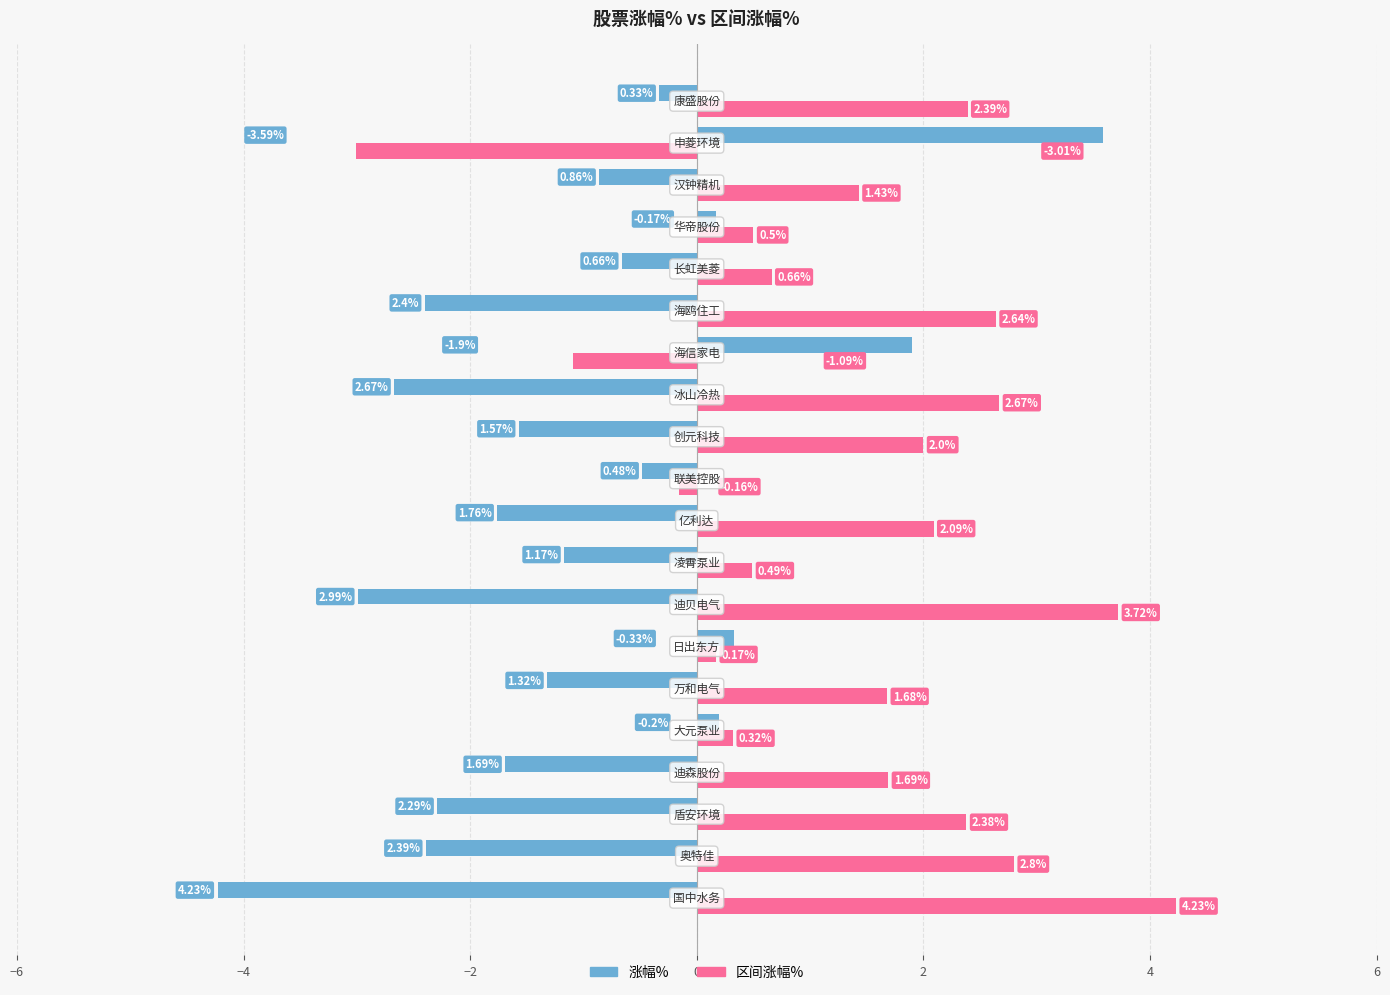

How many values in the 区间涨幅% series exceed 1?

12